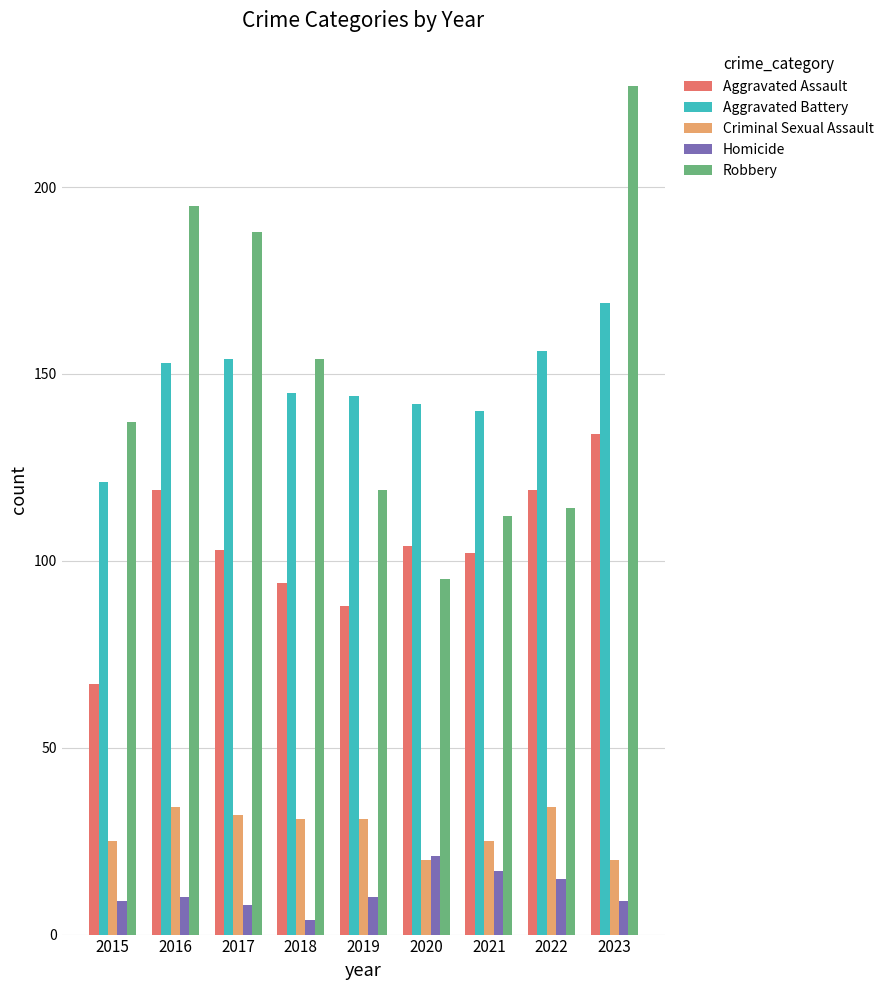

What is the minimum value for Homicide?

4